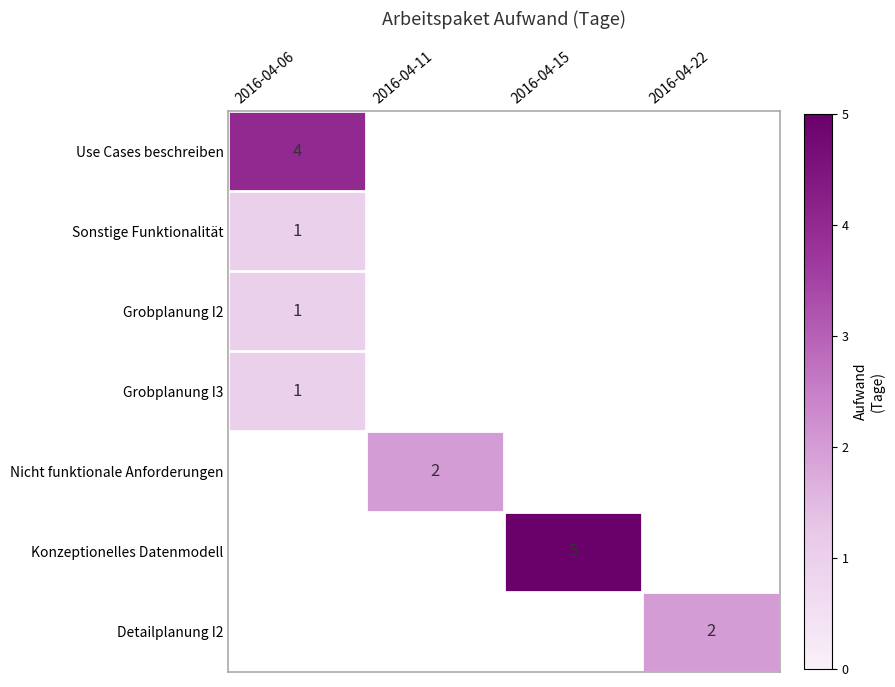

The Use Cases beschreiben series shows 5 at 2016-04-06. True or false?

False